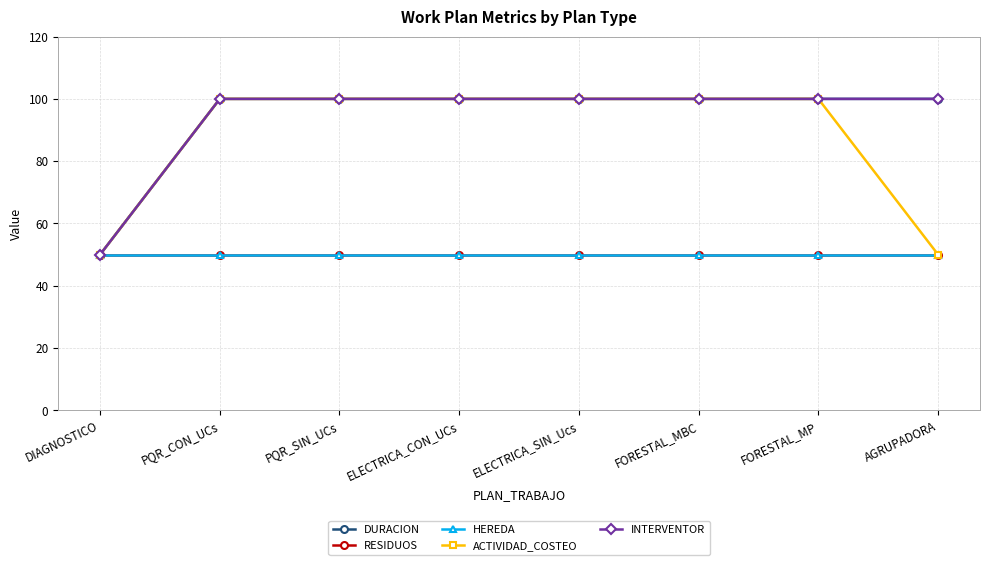

Reading left to right, transcribe all the data shown in this chart.

DURACION: 50	100	100	100	100	100	100	100
RESIDUOS: 50	50	50	50	50	50	50	50
HEREDA: 50	50	50	50	50	50	50	50
ACTIVIDAD_COSTEO: 50	100	100	100	100	100	100	50
INTERVENTOR: 50	100	100	100	100	100	100	100